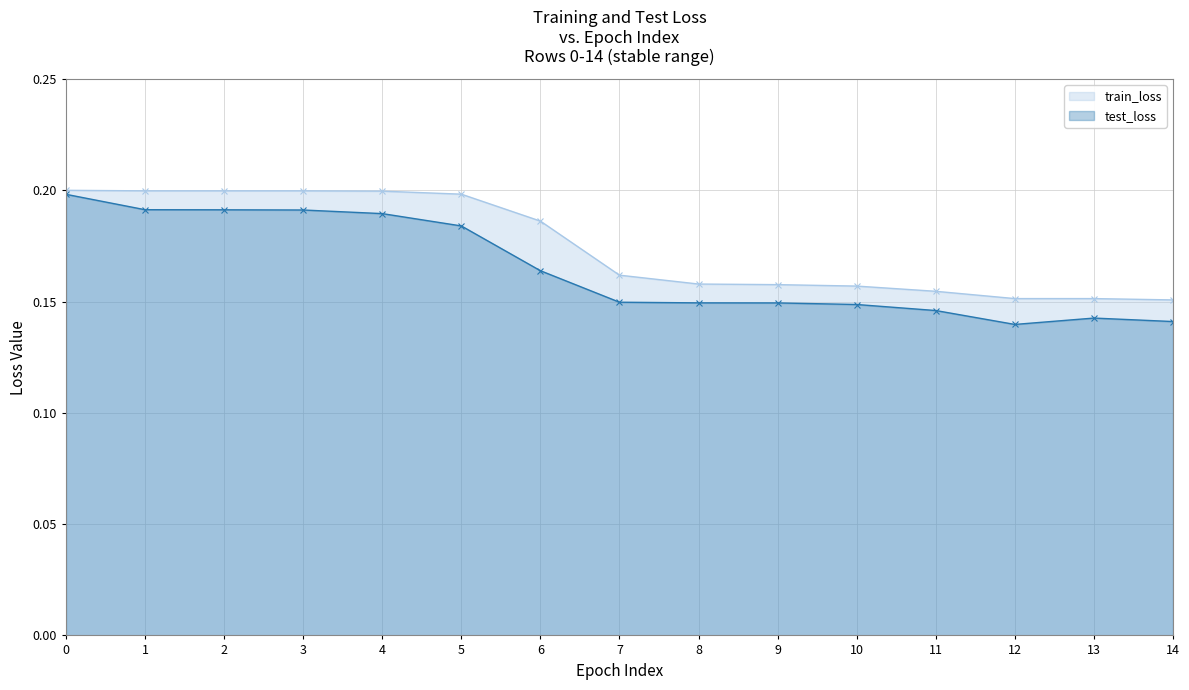

List the series in order of their overall mean, highest first.

train_loss, test_loss